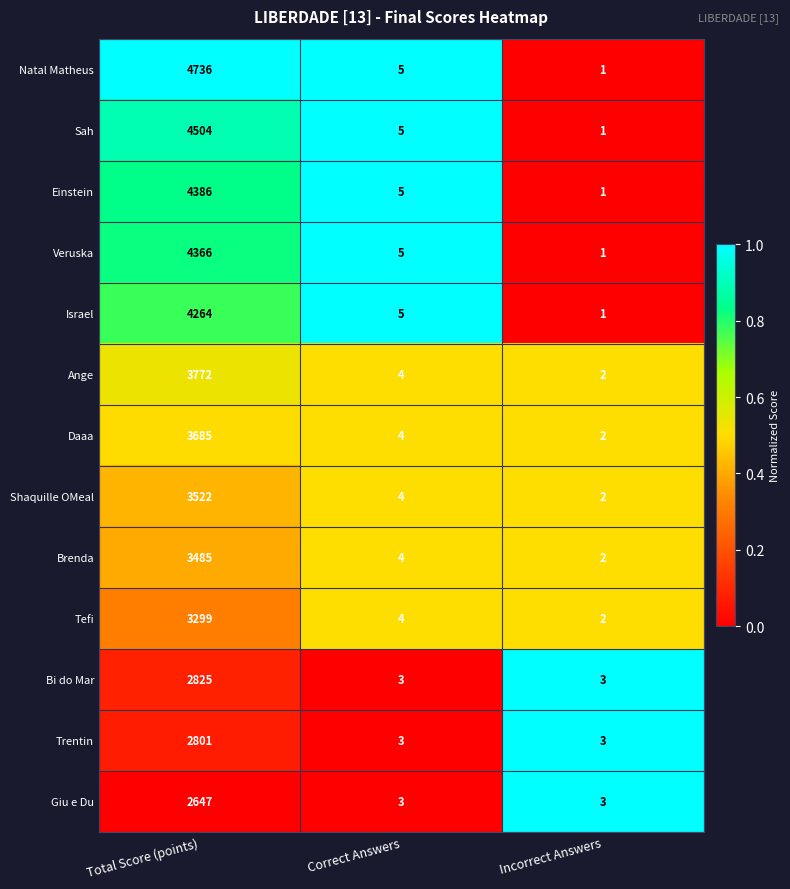

What is the sum of the Bi do Mar values at Correct Answers and Incorrect Answers?

6